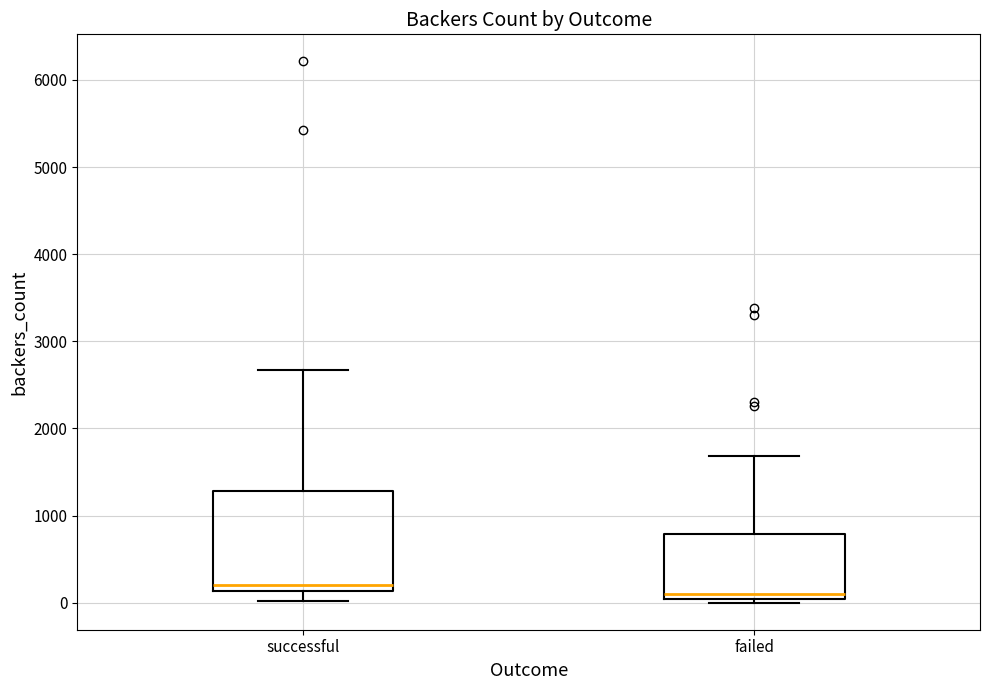

Which box's median line is the lowest?

failed